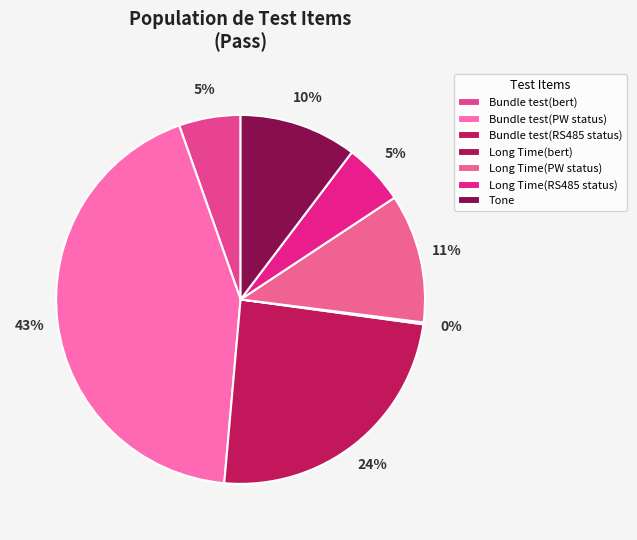

To the nearest percent, what is the average slice percentage?

14%